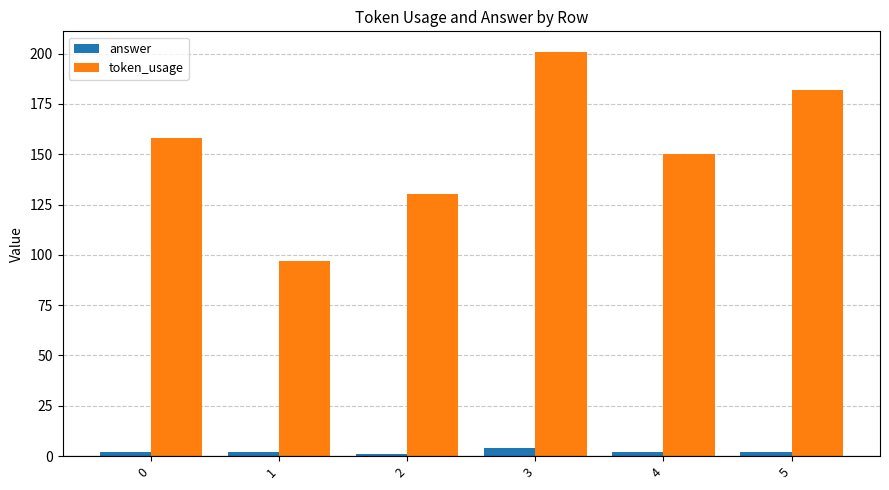

Reading right to left, extract all data points from this chart.

answer: 5=2	4=2	3=4	2=1	1=2	0=2
token_usage: 5=182	4=150	3=201	2=130	1=97	0=158